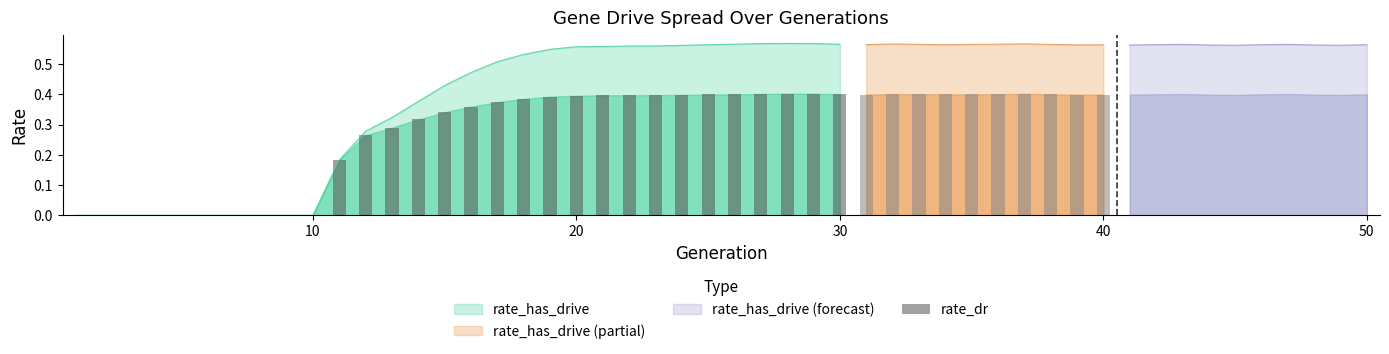

Does the chart contain stacked bars?

No